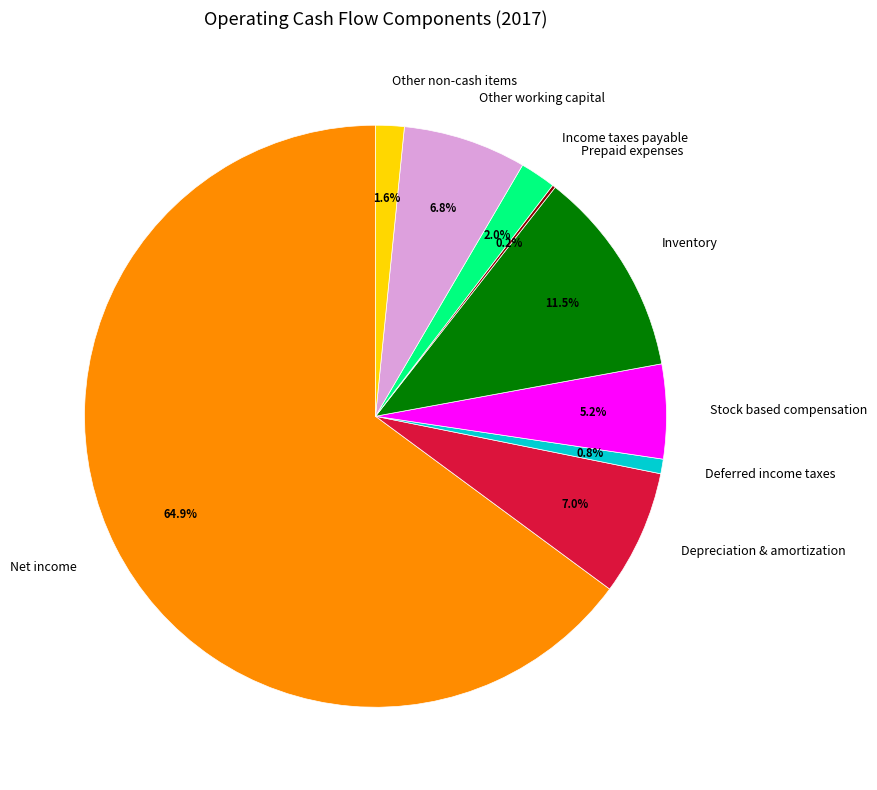

What portion of the pie excludes Inventory?

88.5%